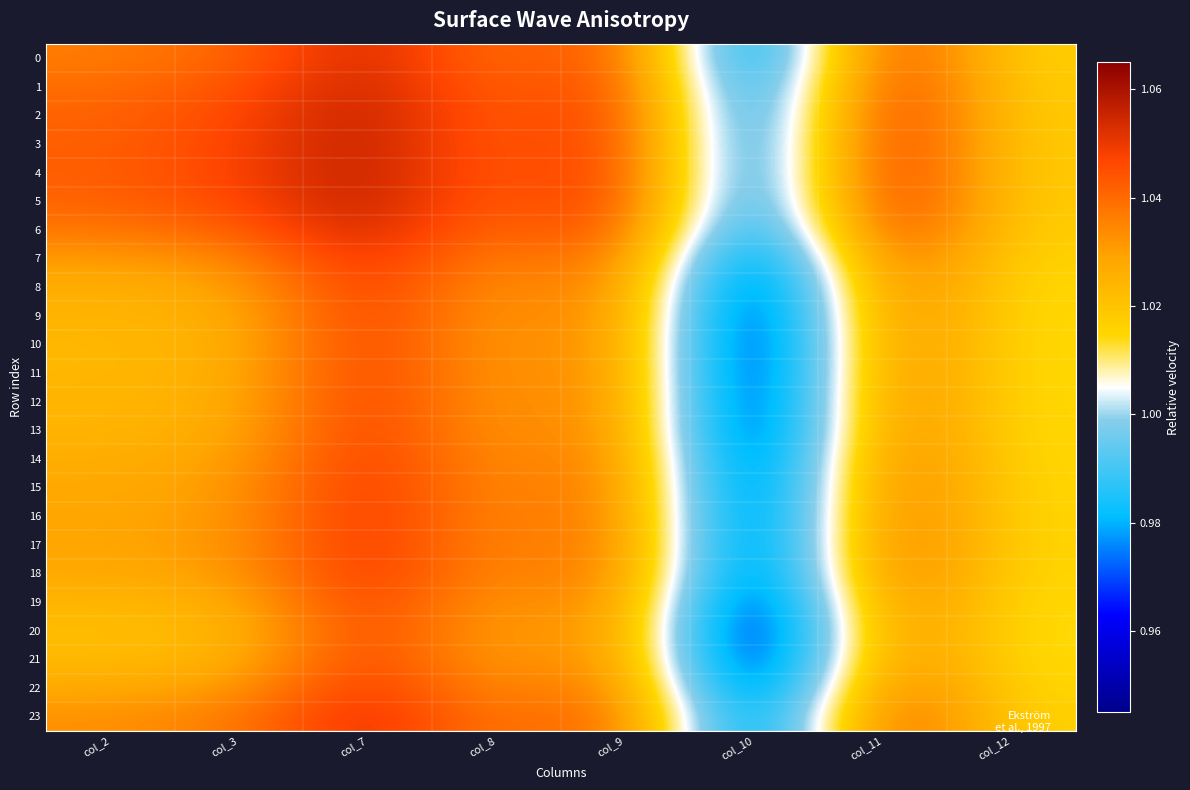

Which series has the largest total across all categories?

4